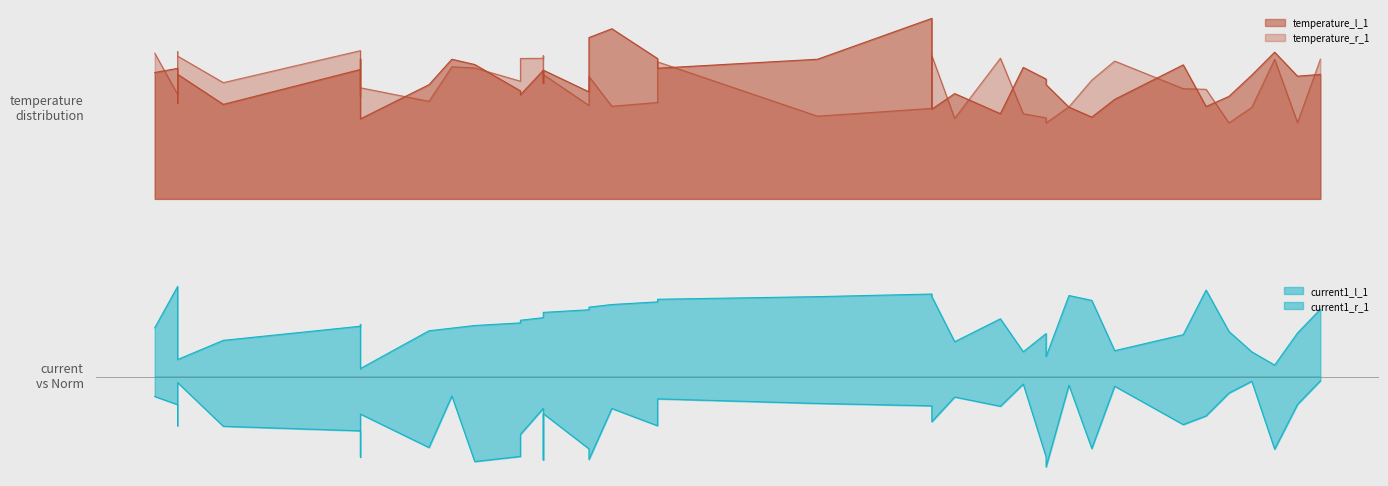

What is the difference between the maximum and minimum values in the current1_r_1 series?

46.9